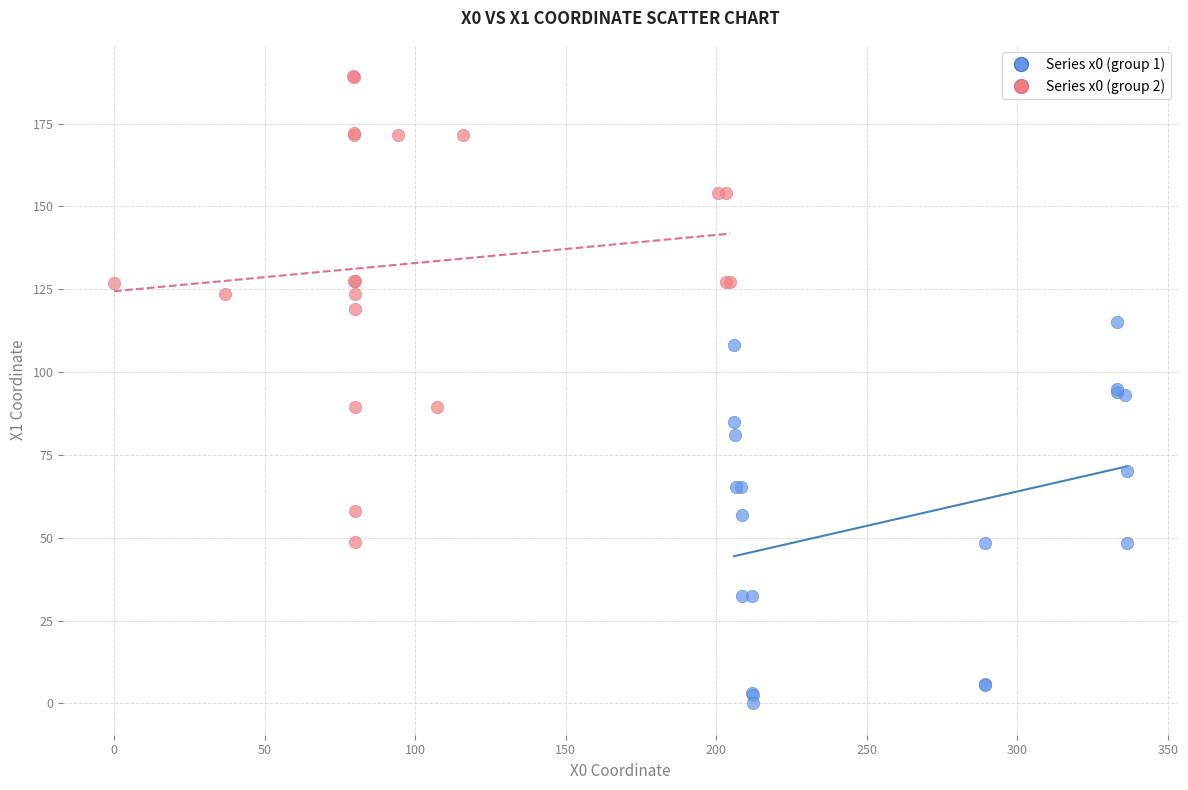

What are all the series names shown in the legend?

Series x0 (group 1), Series x0 (group 2)